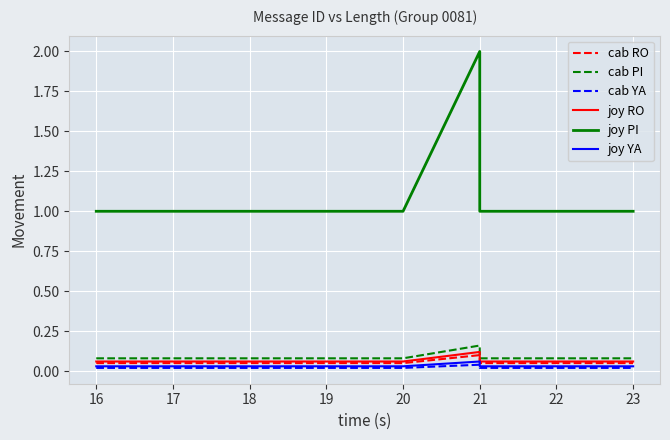

Reading left to right, transcribe all the data shown in this chart.

cab RO: 0.1	0.1	0.1	0.1	0.1	0.1	0.1	0.1	0.1
cab PI: 0.1	0.1	0.1	0.1	0.1	0.2	0.1	0.1	0.1
cab YA: 0.0	0.0	0.0	0.0	0.0	0.0	0.0	0.0	0.0
joy RO: 0.1	0.1	0.1	0.1	0.1	0.1	0.1	0.1	0.1
joy PI: 1.0	1.0	1.0	1.0	1.0	2.0	1.0	1.0	1.0
joy YA: 0.0	0.0	0.0	0.0	0.0	0.1	0.0	0.0	0.0